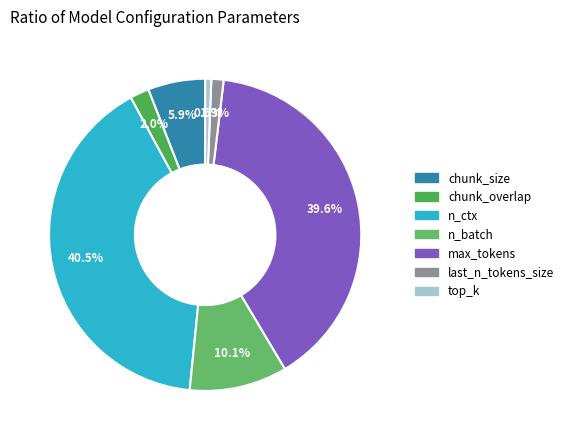

Count the number of slices in the pie.

7